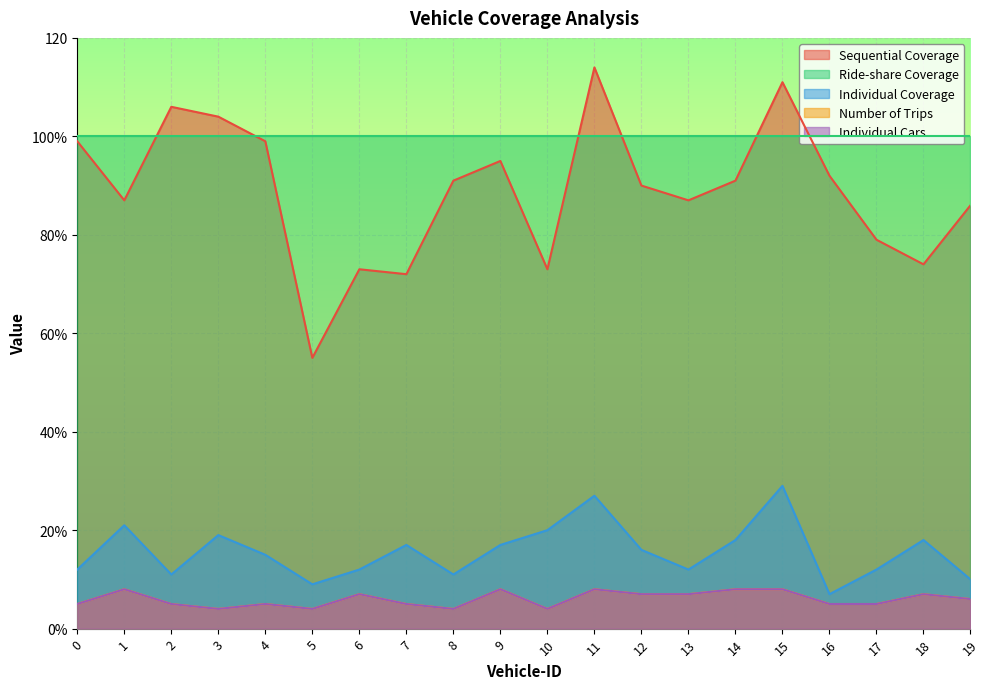

What is the difference between the maximum and minimum values in the Individual Coverage series?

22